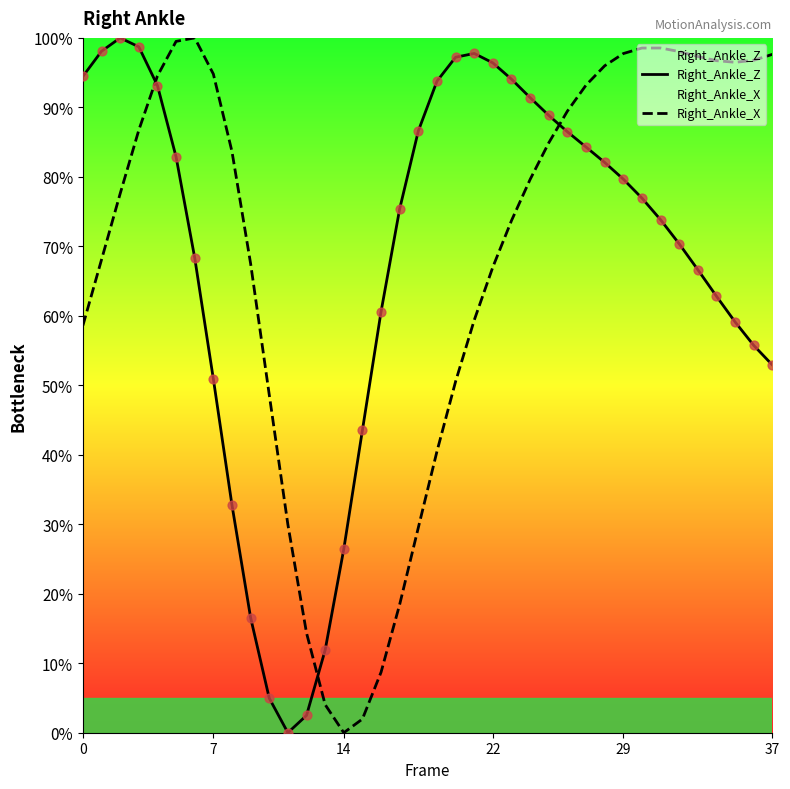

Which series contains the lowest Y value?

Right_Ankle_Z